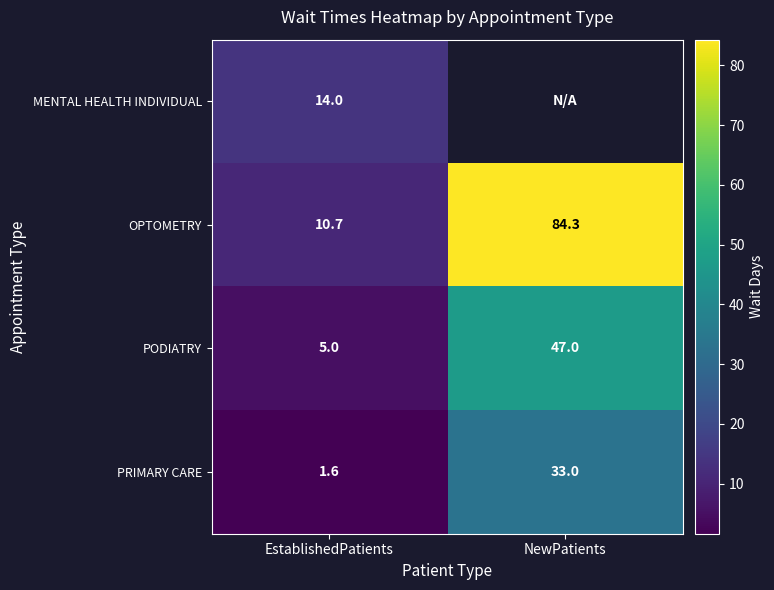

At how many categories does at least one series exceed 36?

1